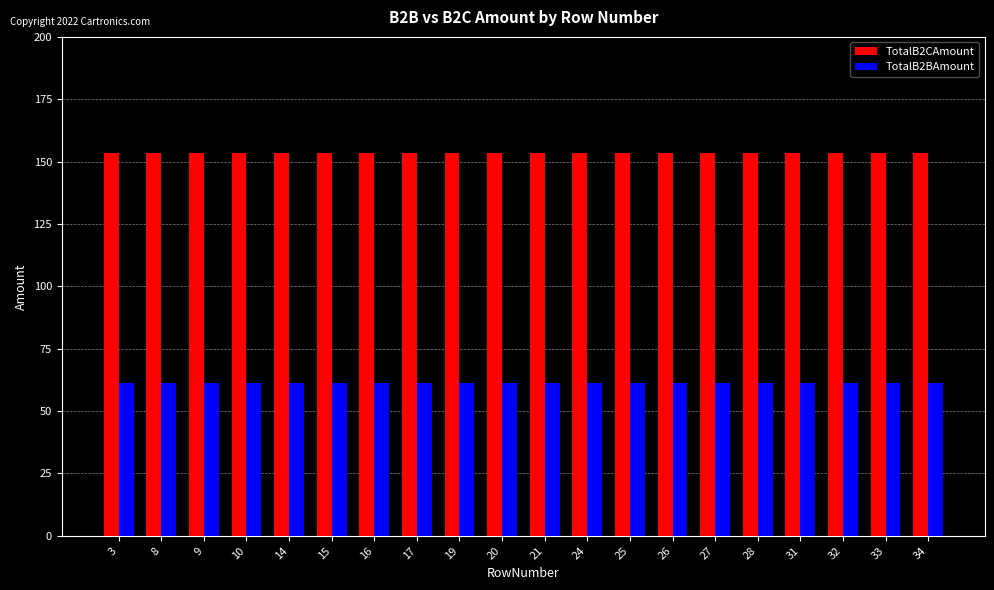

Reading right to left, what are all the values shown in this chart?

TotalB2CAmount: 34=153.4	33=153.4	32=153.4	31=153.4	28=153.4	27=153.4	26=153.4	25=153.4	24=153.4	21=153.4	20=153.4	19=153.4	17=153.4	16=153.4	15=153.4	14=153.4	10=153.4	9=153.4	8=153.4	3=153.4
TotalB2BAmount: 34=61.4	33=61.4	32=61.4	31=61.4	28=61.4	27=61.4	26=61.4	25=61.4	24=61.4	21=61.4	20=61.4	19=61.4	17=61.4	16=61.4	15=61.4	14=61.4	10=61.4	9=61.4	8=61.4	3=61.4